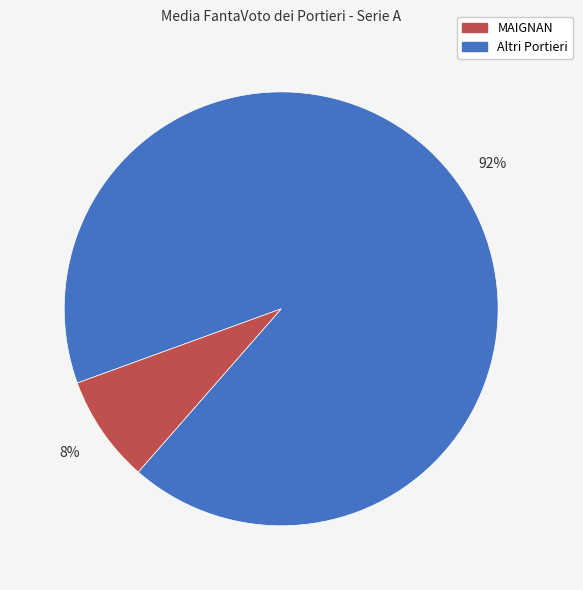

How many segments does this pie chart have?

2